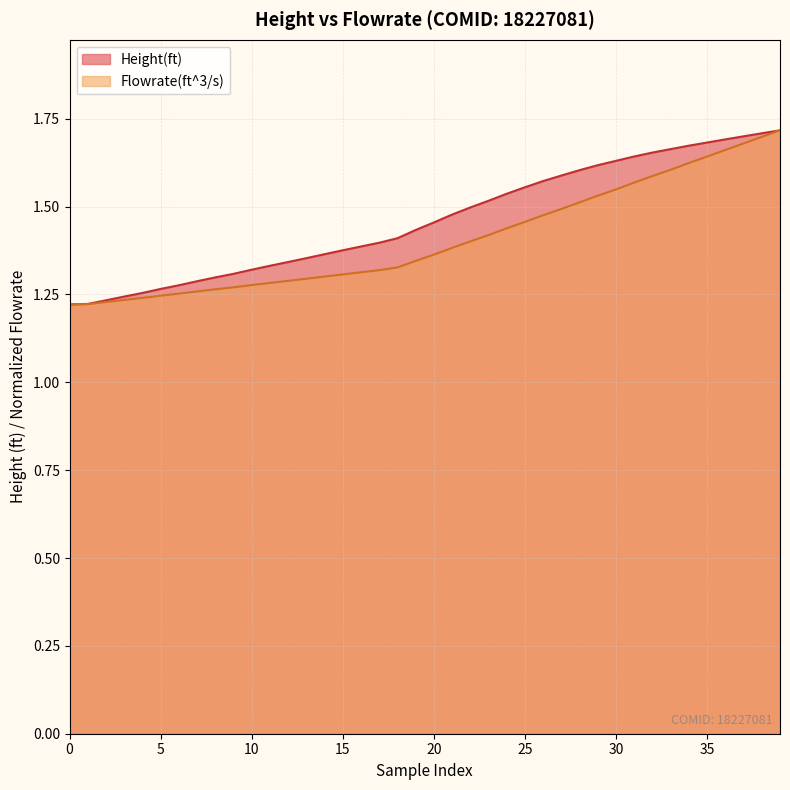

True or false: Flowrate(ft^3/s) and Height(ft) intersect in this chart.

False